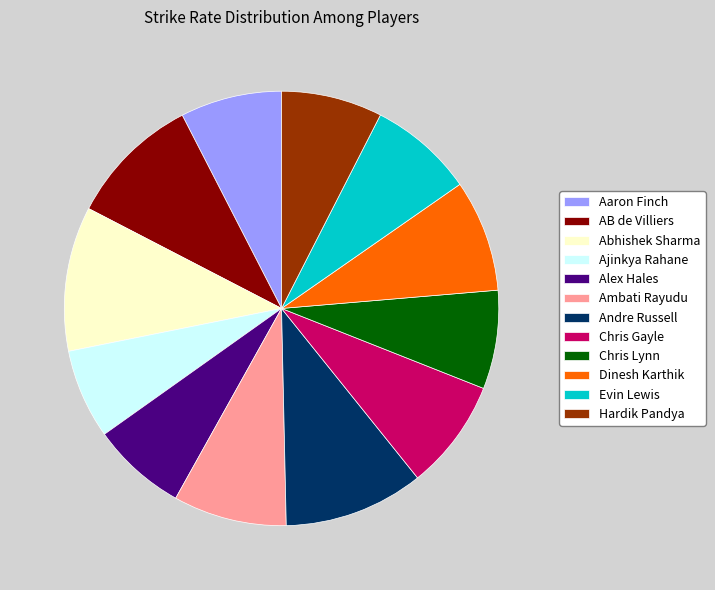

What is the ratio of the value at Ajinkya Rahane to the value at Andre Russell?

0.6